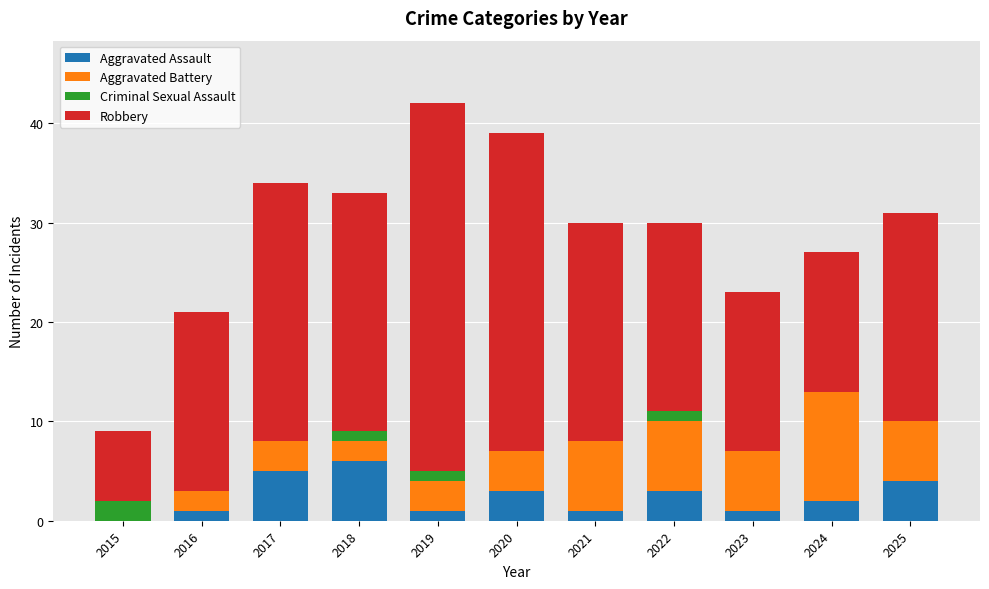

What is the approximate value of Aggravated Assault at 2018?

6